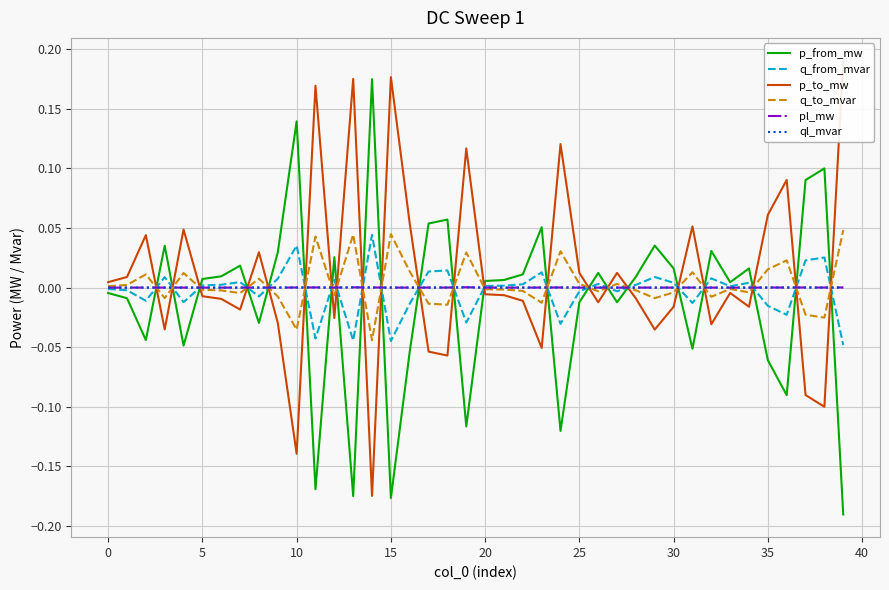

Is it true that pl_mw equals 0.0 at 30?

True